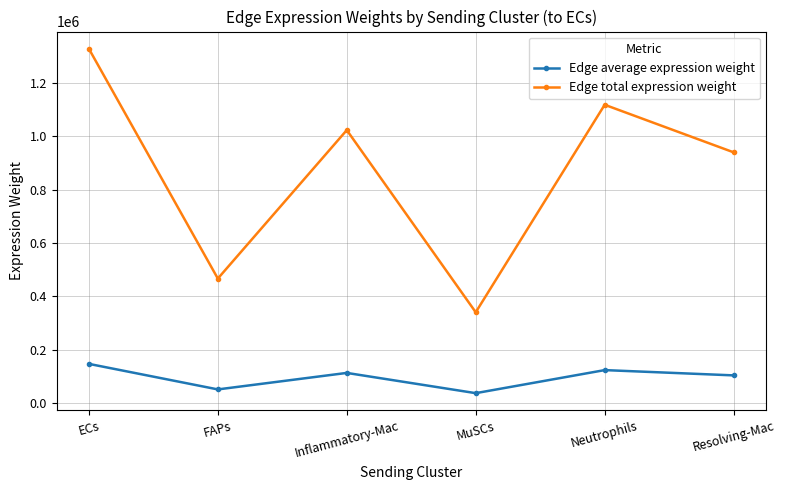

At FAPs, list the series in order from largest to smallest.

Edge total expression weight, Edge average expression weight